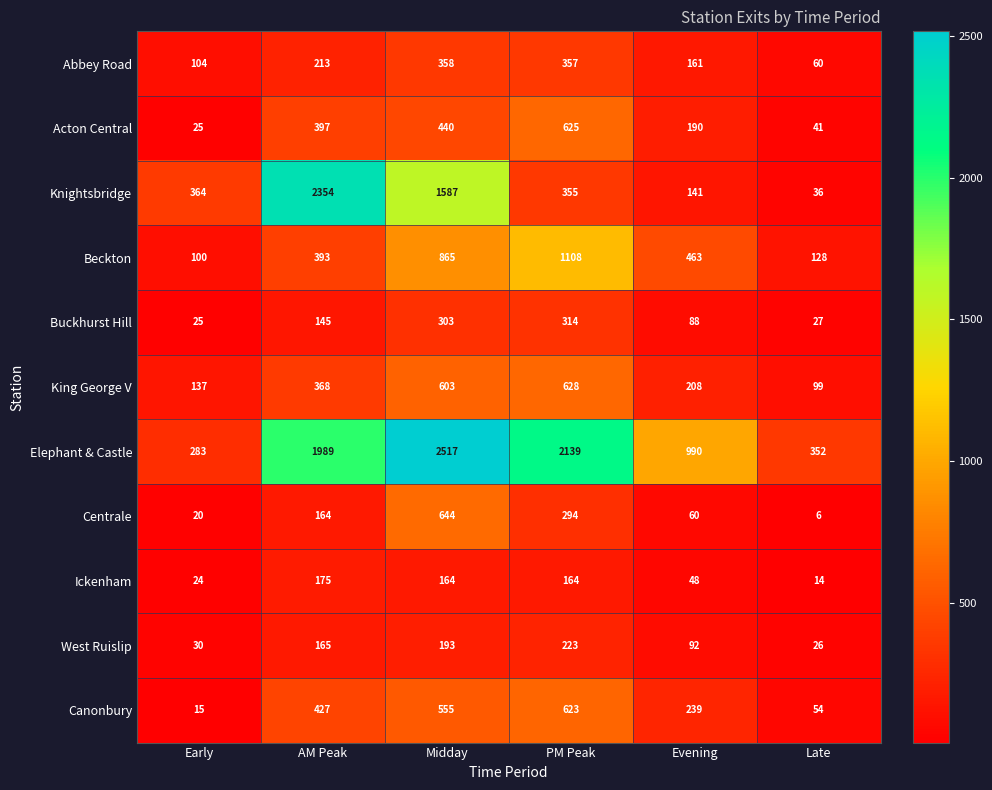

How many data points in Ickenham are less than 164?

3